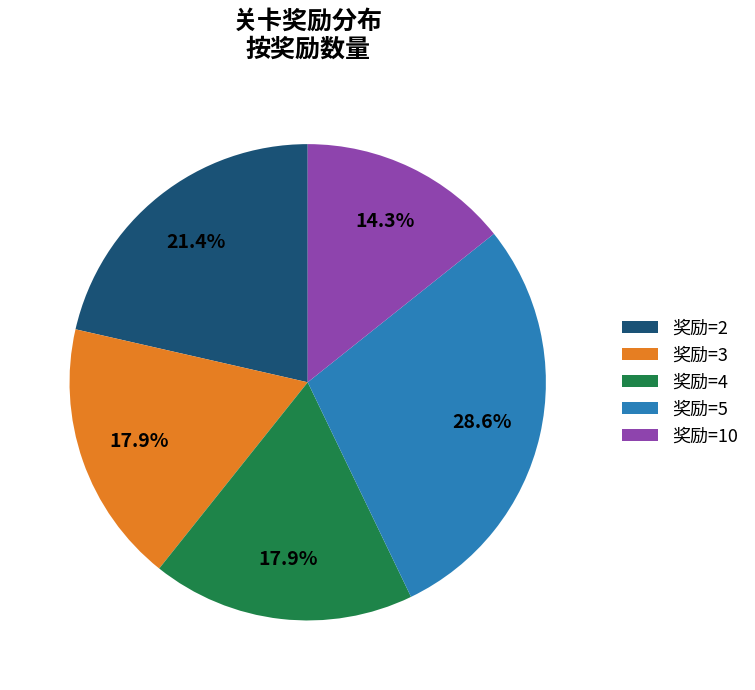

Is there any slice that represents more than half of the pie?

No